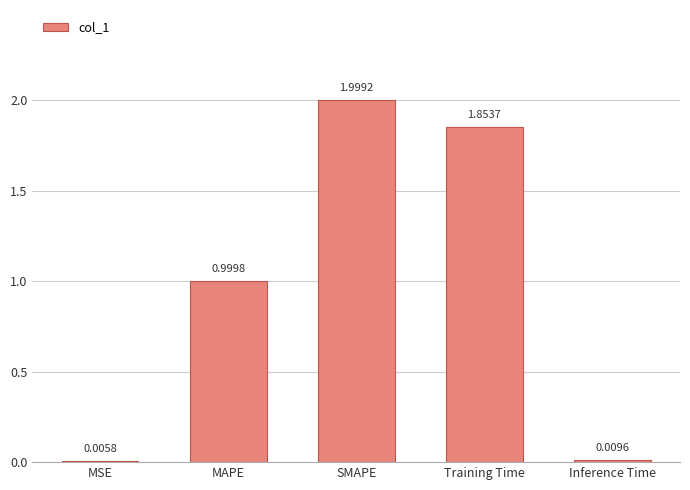

At which label is the value closest to 1?

MAPE